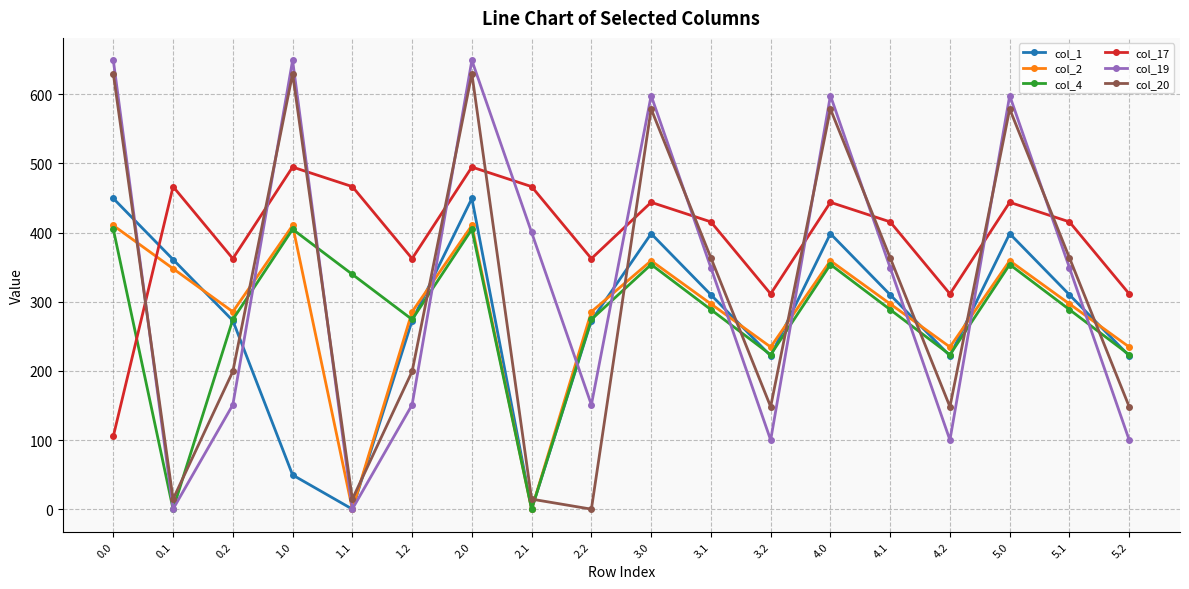

What are all the series names shown in the legend?

col_1, col_2, col_4, col_17, col_19, col_20